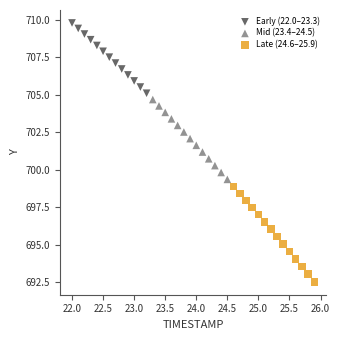

Which series reaches the minimum Y coordinate?

Late (24.6–25.9)